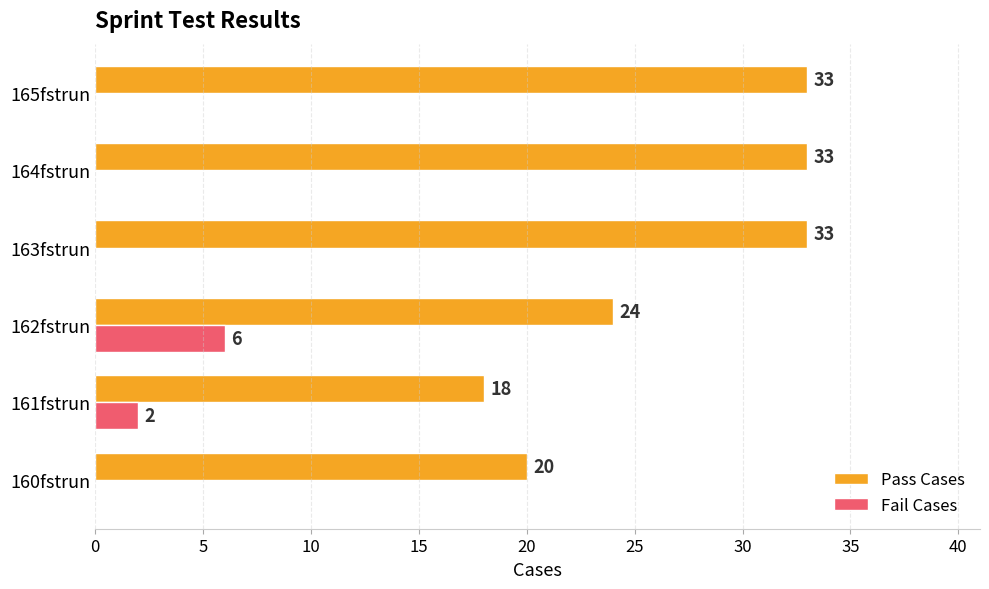

What is the greatest value displayed?

33